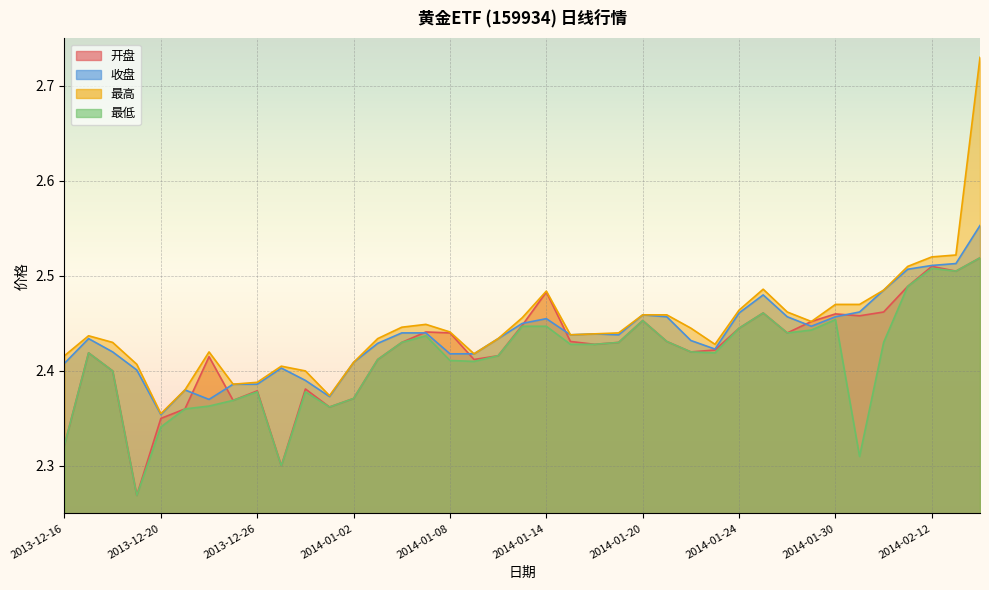

At which category does 开盘 reach its first local peak?

2013-12-17